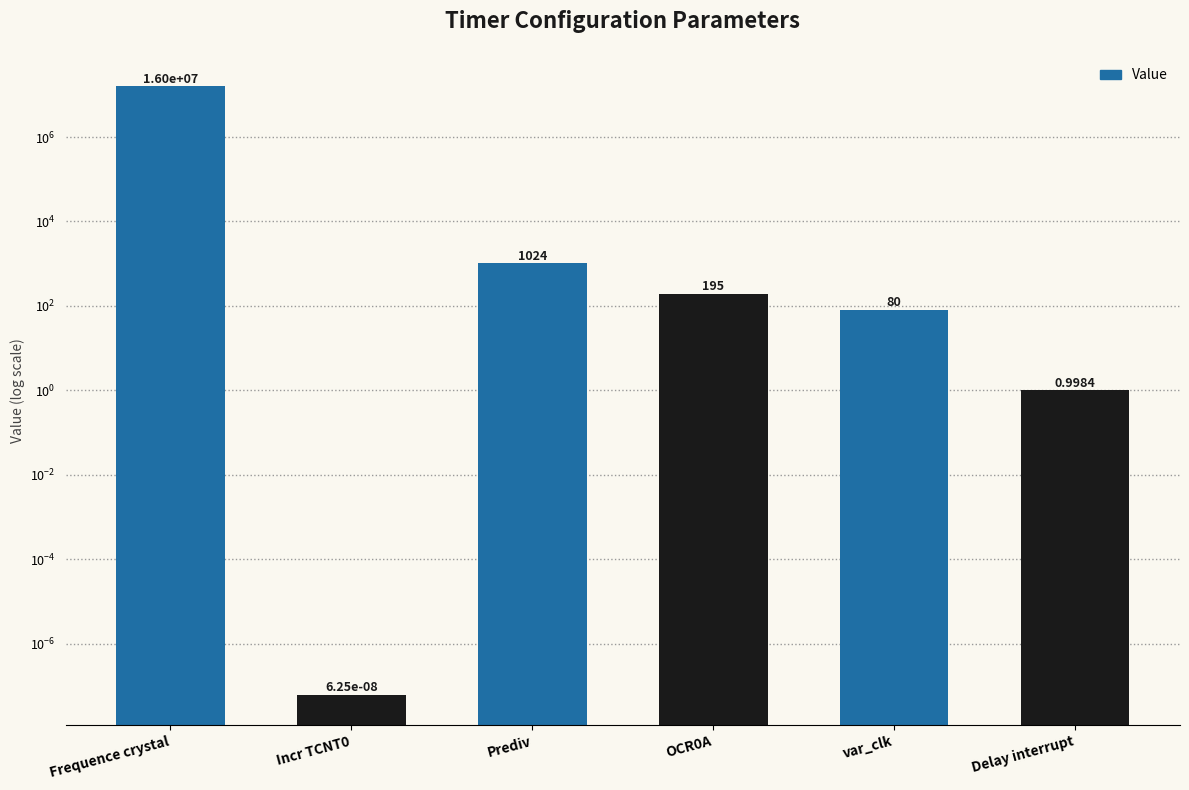

List the labels in order of value, largest first.

Frequence crystal, Prediv, OCR0A, var_clk, Delay interrupt, Incr TCNT0